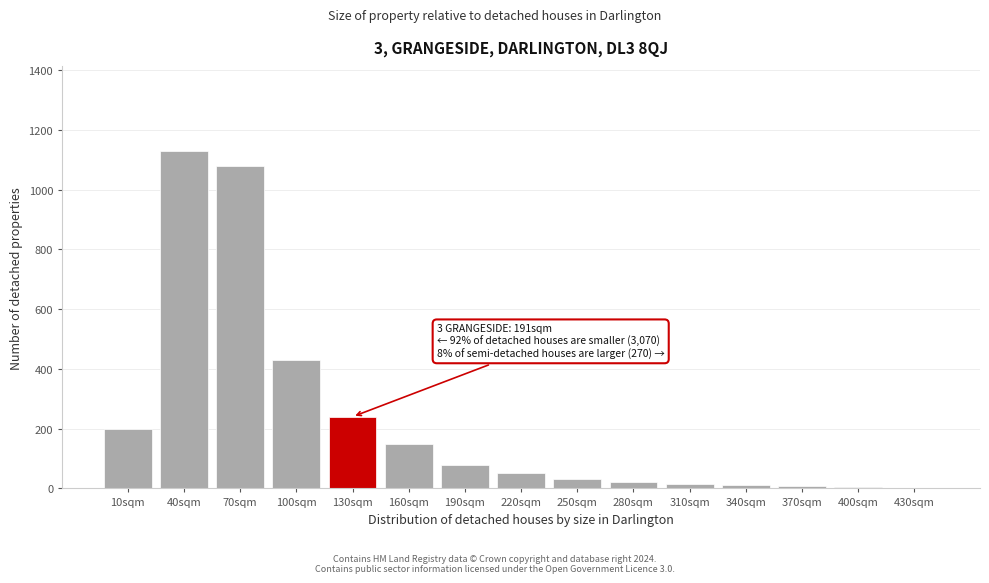

The value at 160sqm is 150. True or false?

True